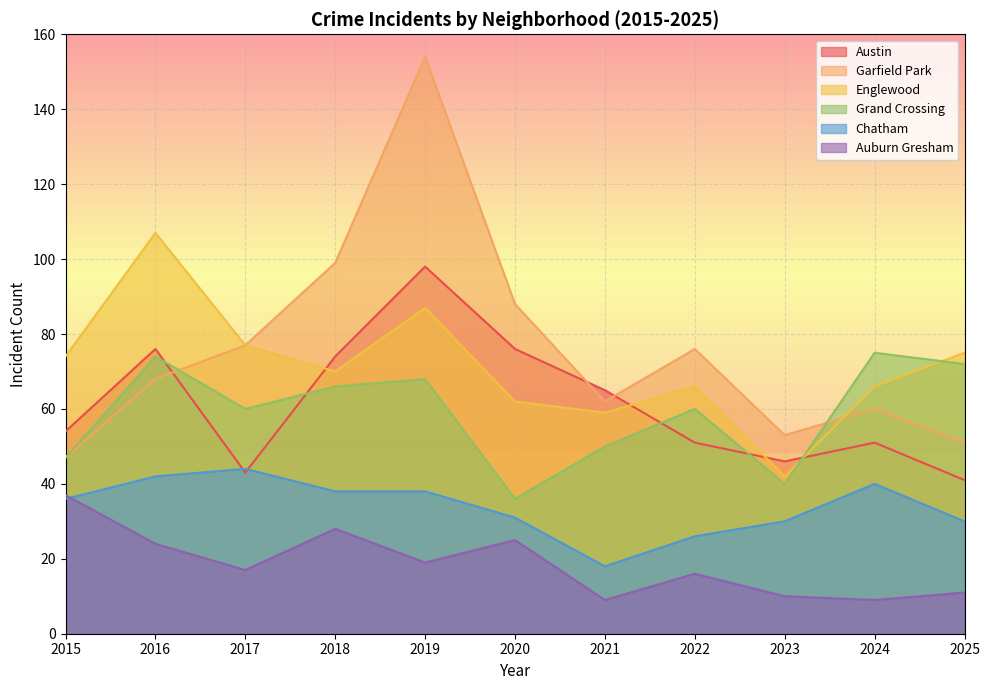

The value of Austin at 2023 is 18. True or false?

False